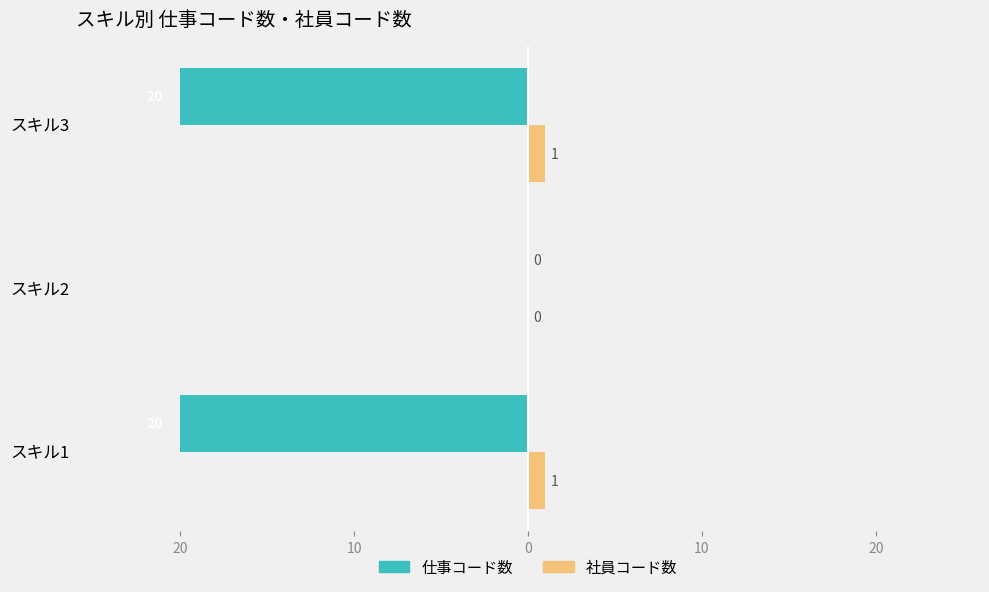

What is the minimum value for 仕事コード数?

-20